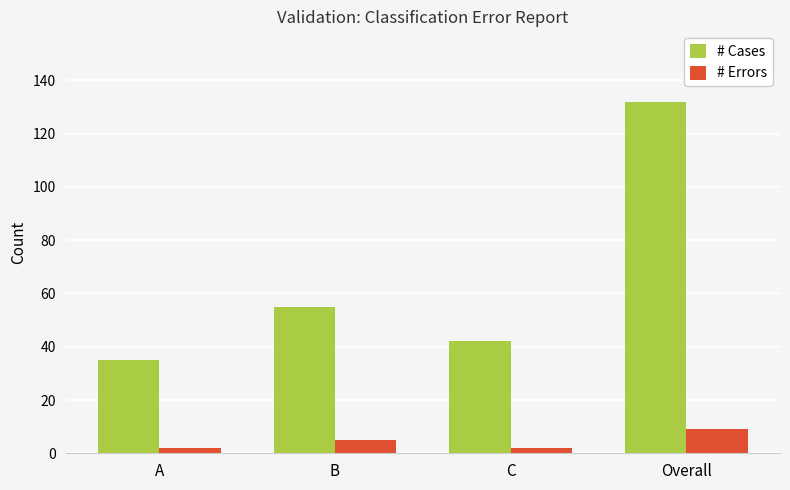

What is the difference between the maximum and second lowest values in the # Cases series?

90